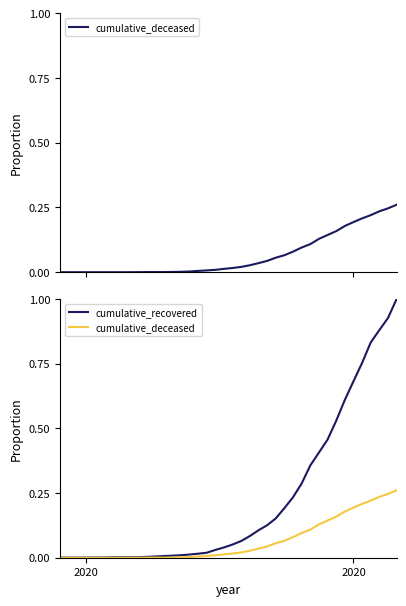

True or false: cumulative_deceased and cumulative_recovered cross at least once.

False